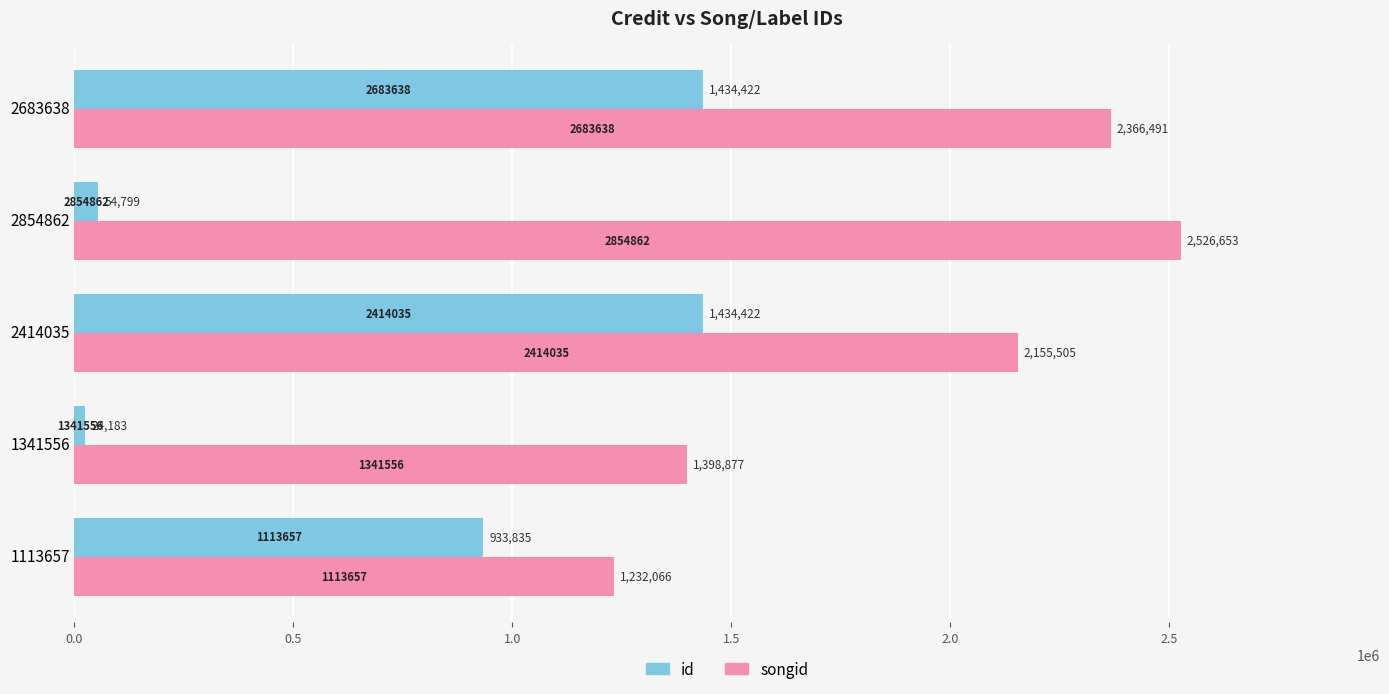

Which label corresponds to the smallest value in the chart?

1341556